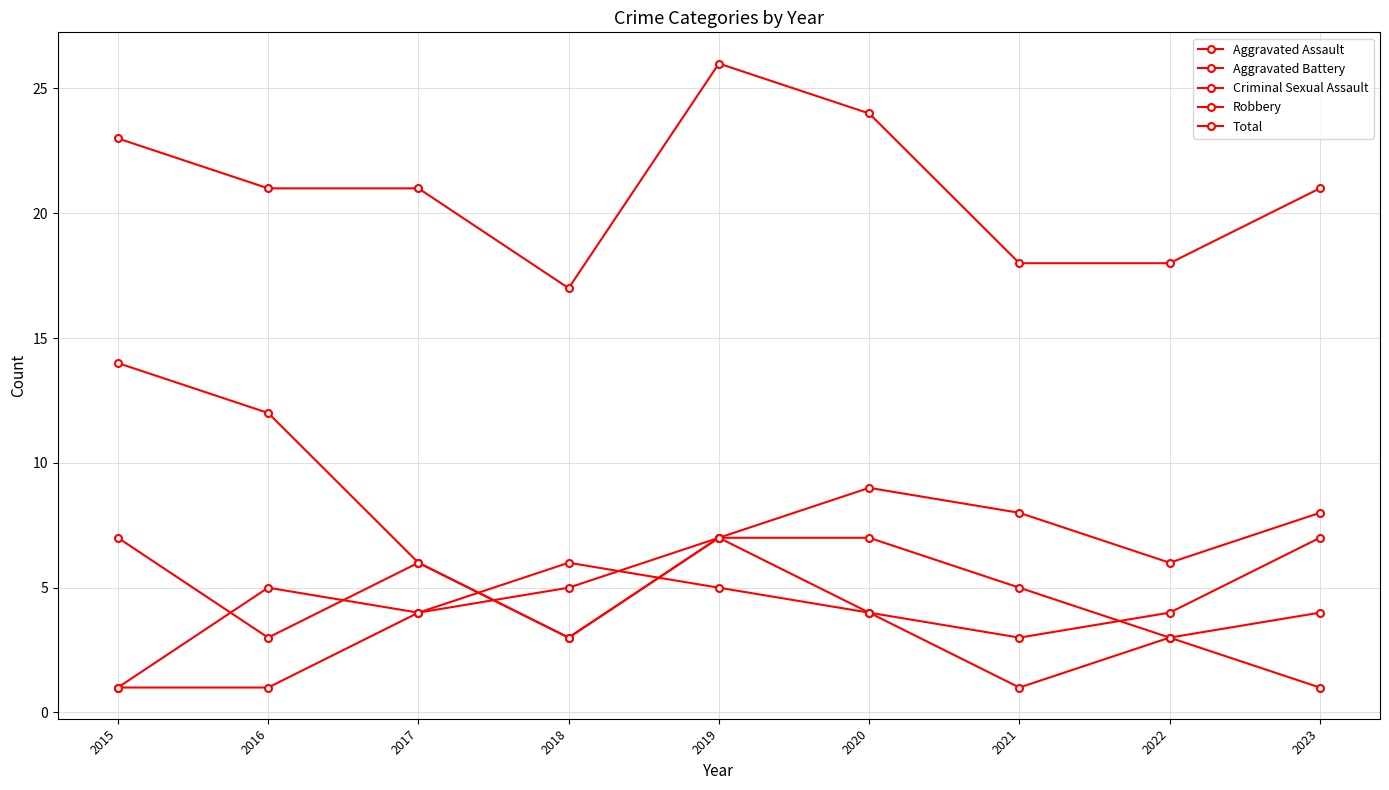

The value of Aggravated Assault at 2019 is 7. True or false?

True